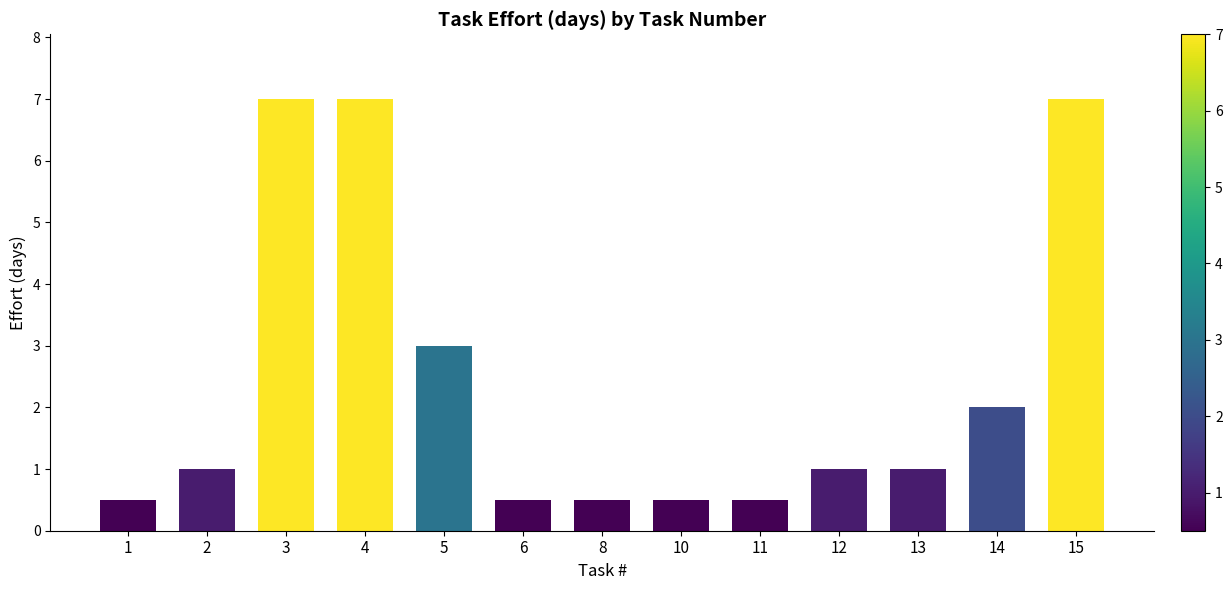

What is the average value?

2.4